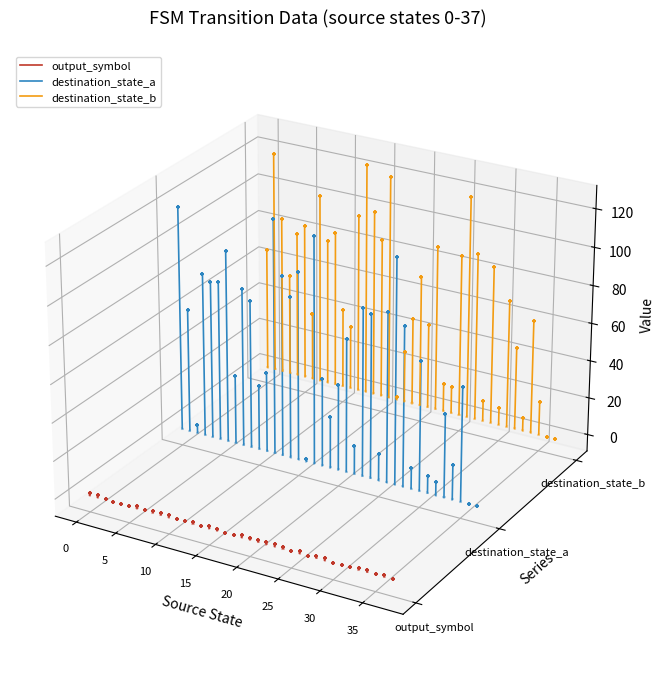

What are all the series names shown in the legend?

output_symbol, destination_state_a, destination_state_b